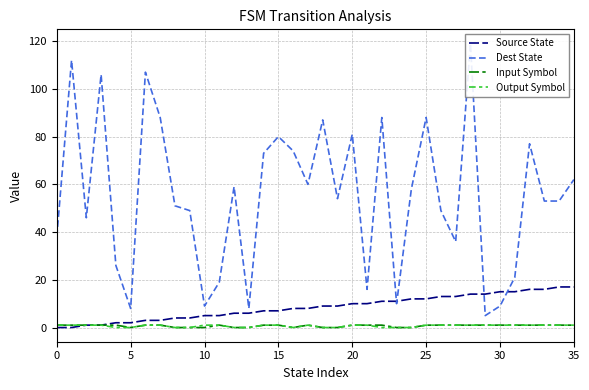

What is the maximum value for Output Symbol?

1